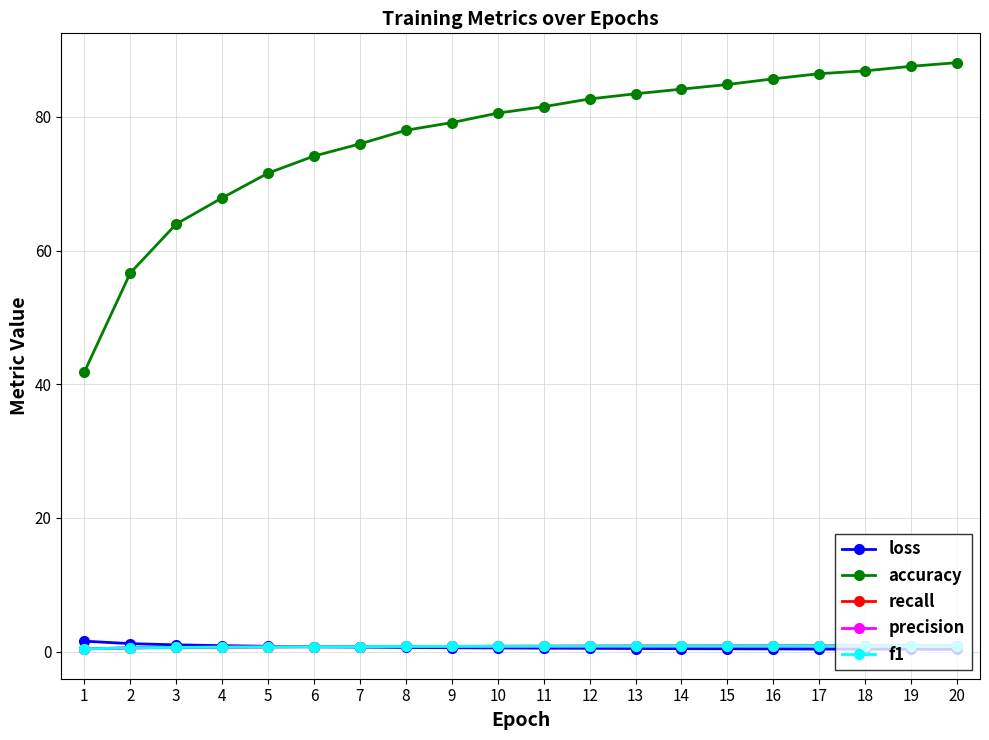

True or false: accuracy has a value of 79.1 at 9.

True